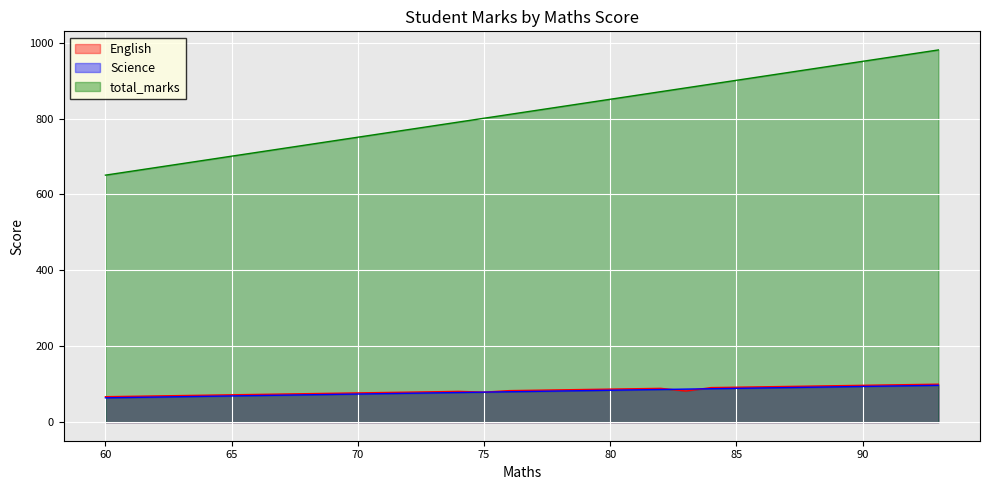

Does the chart display data point markers on the line(s)?

No